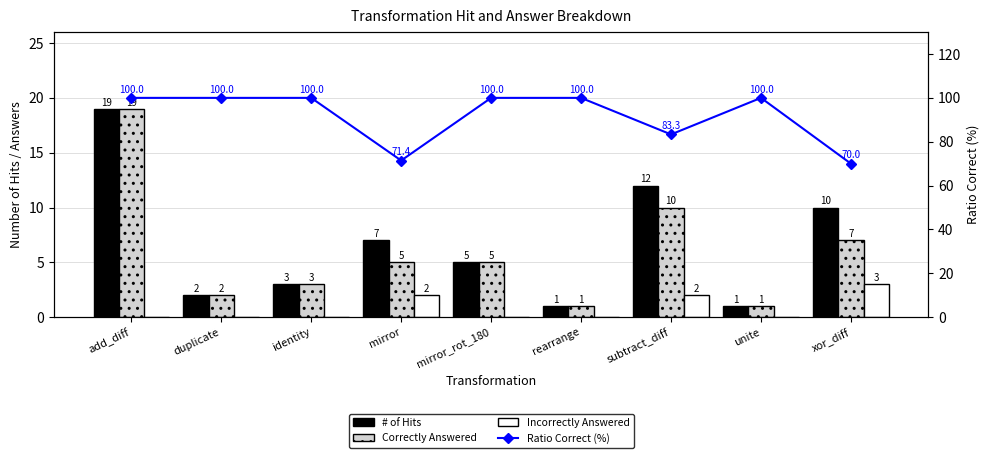

What position from the right is identity?

7